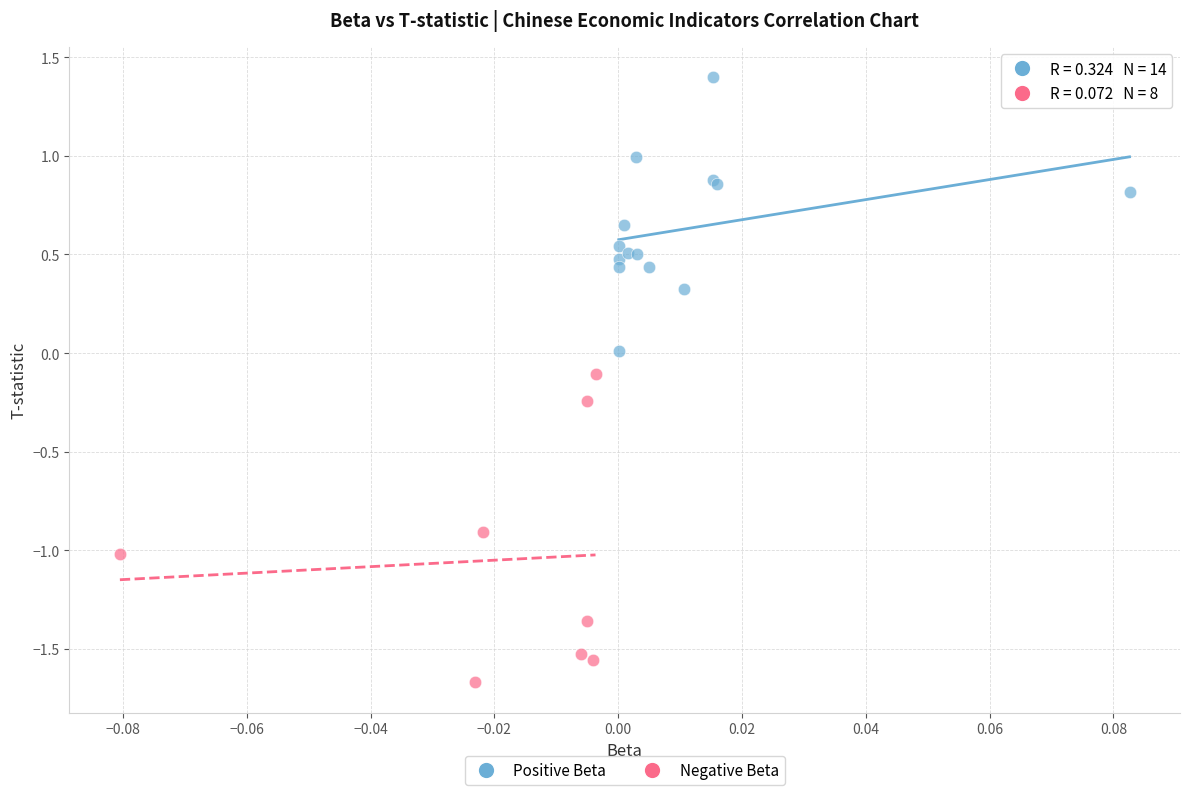

Which series reaches the minimum Y coordinate?

Negative Beta